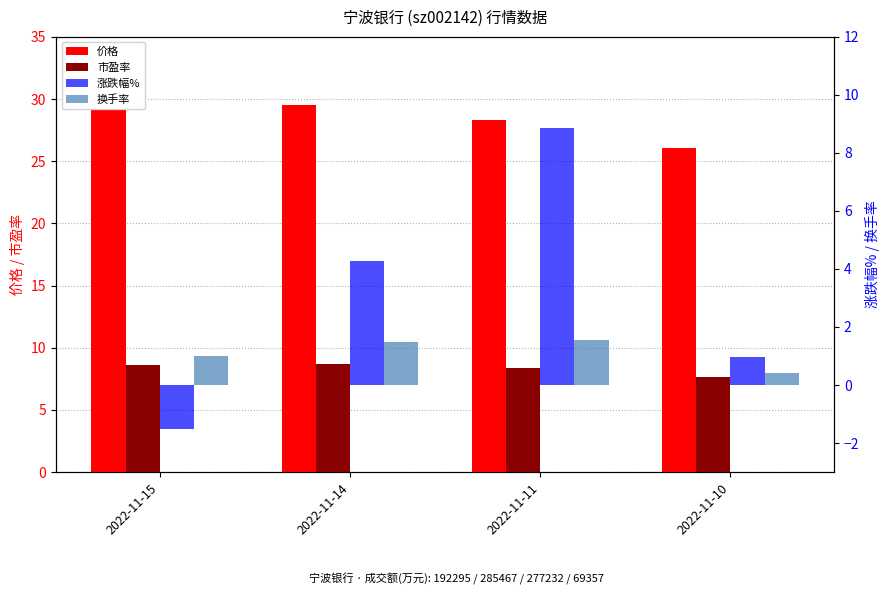

Rank the series by their maximum value, from highest to lowest.

价格, 涨跌幅%, 市盈率, 换手率